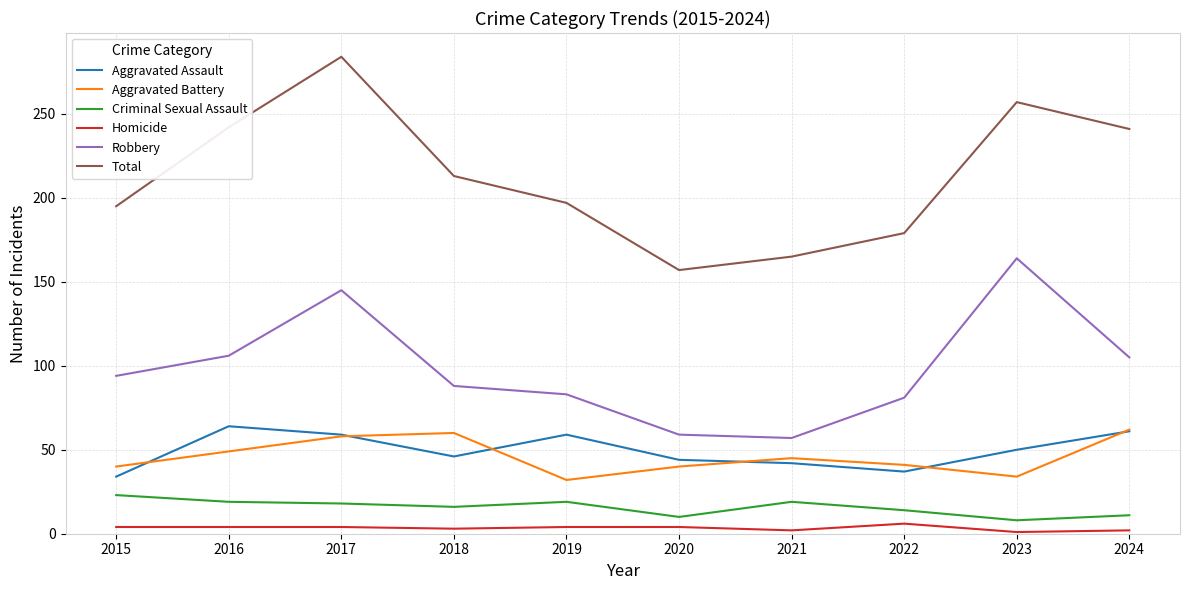

What is the difference between the highest and lowest values at 2016?

238